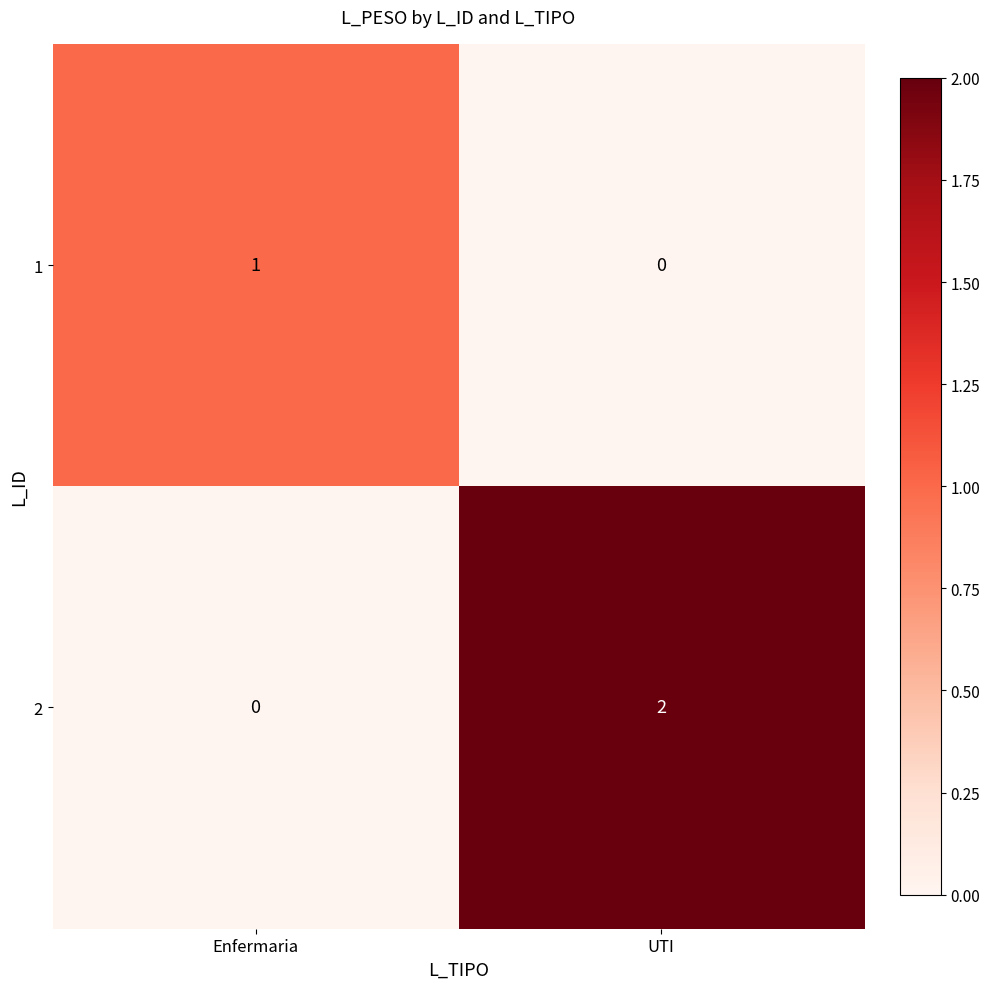

Which series has the largest range (max minus min)?

2